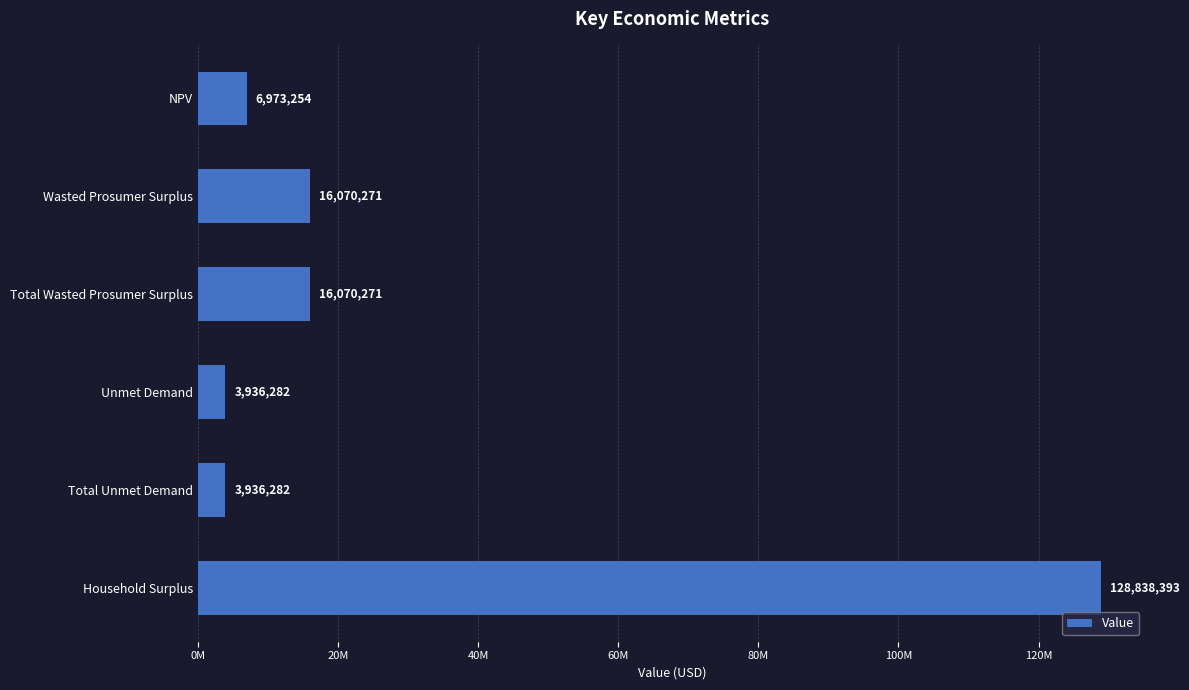

Does the chart contain any negative values?

No